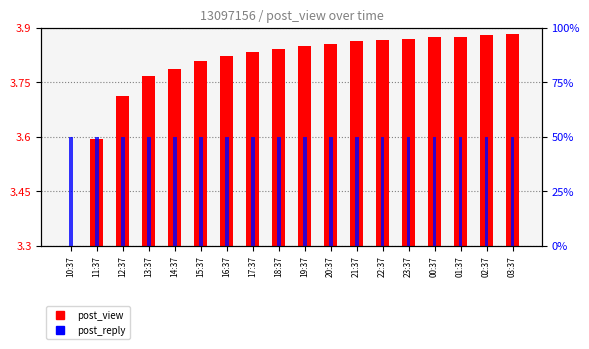

Which has a higher value, 01:37 or 13:37?

01:37